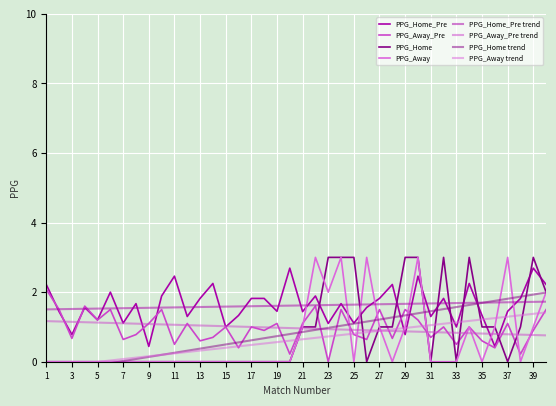

What is the difference between the second highest and minimum values in the PPG_Home_Pre series?

2.2